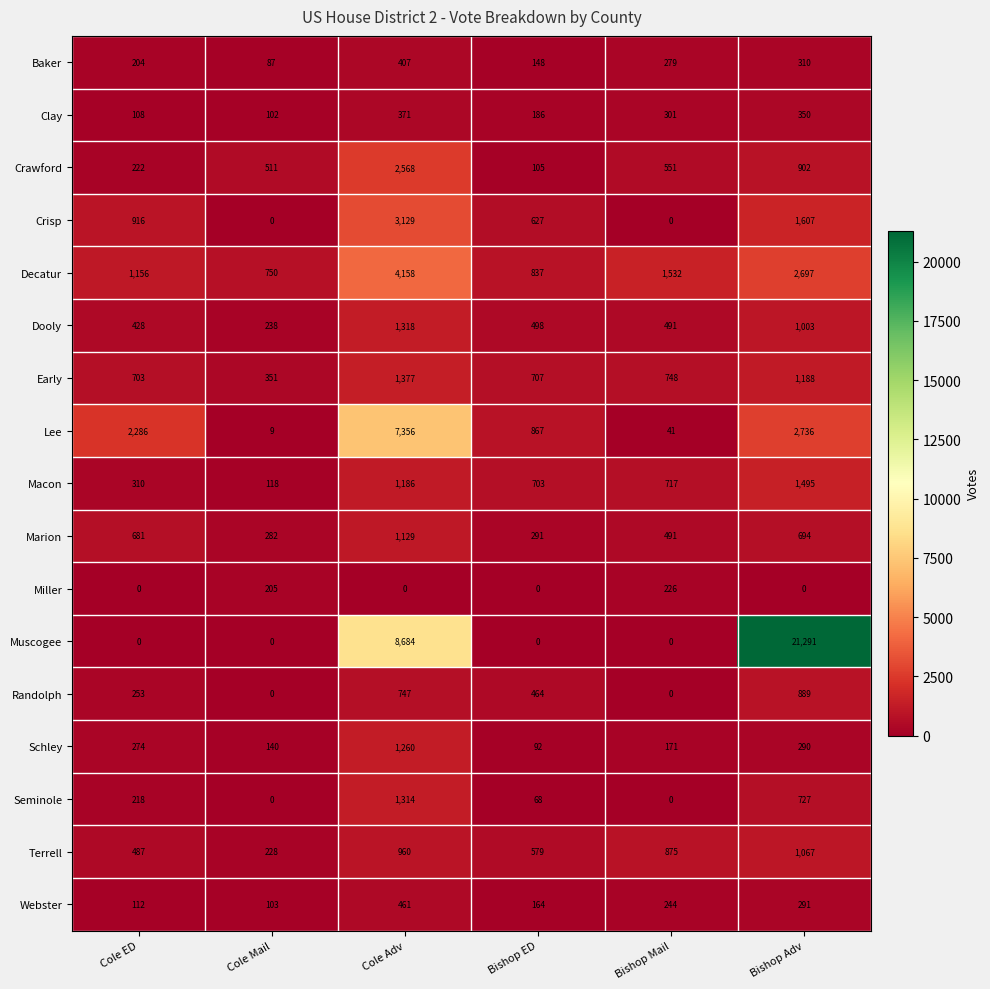

Which series changed the most between Cole ED and Cole Adv?

Muscogee